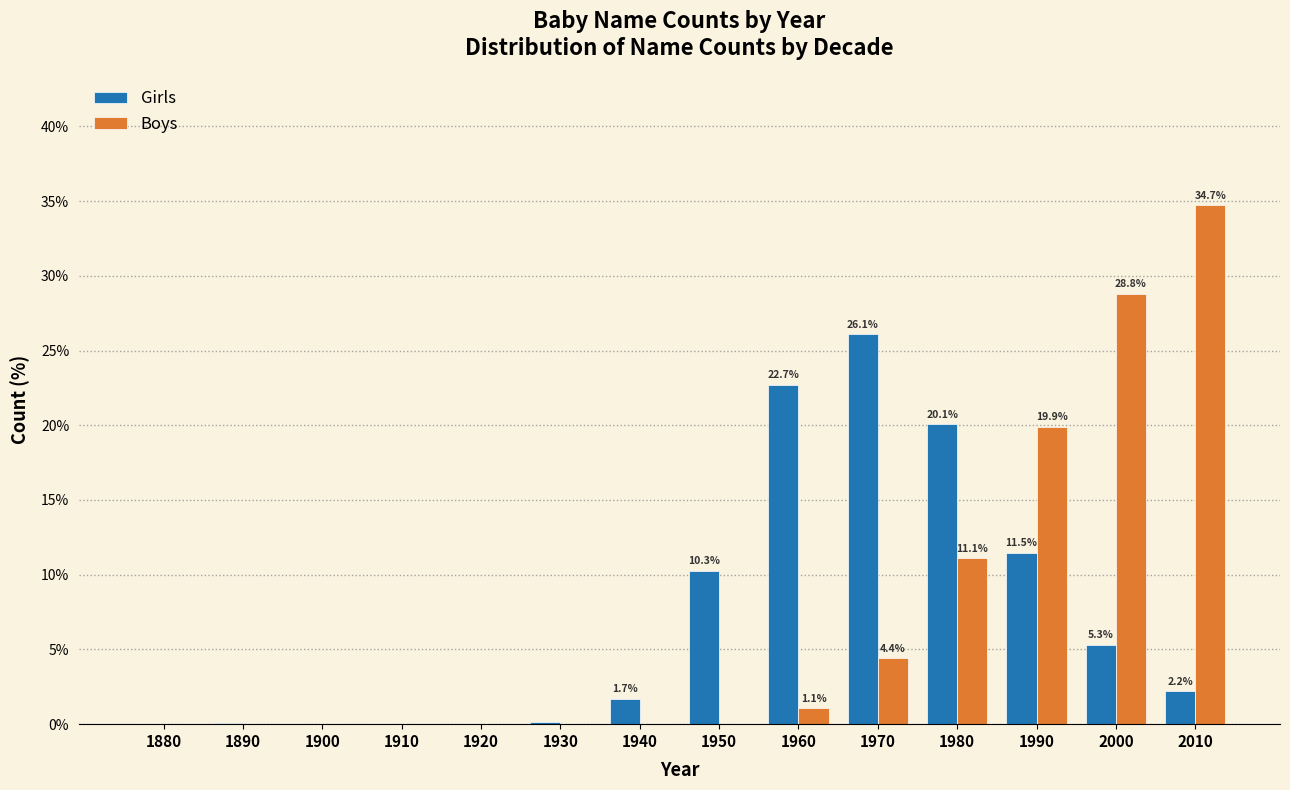

At which label is Girls closest to 13?

1990